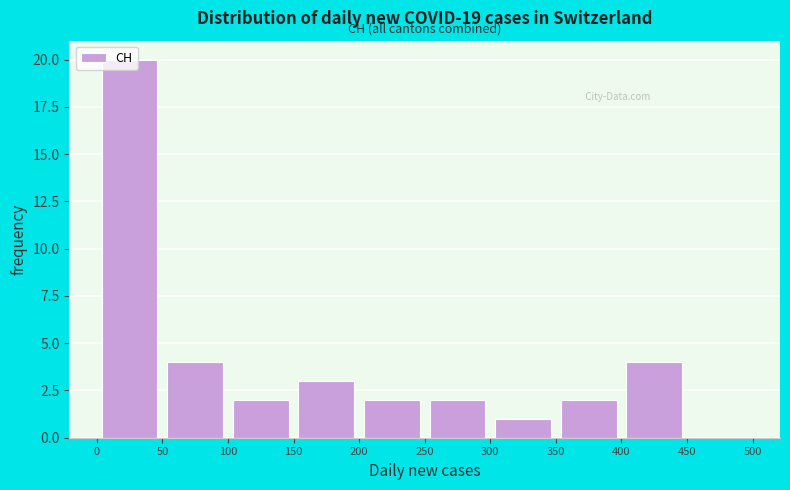

How tall is the bar that spans 350 to 400 on the x-axis? The values are not printed on the chart, so give them approximately, as read against the axis.

2